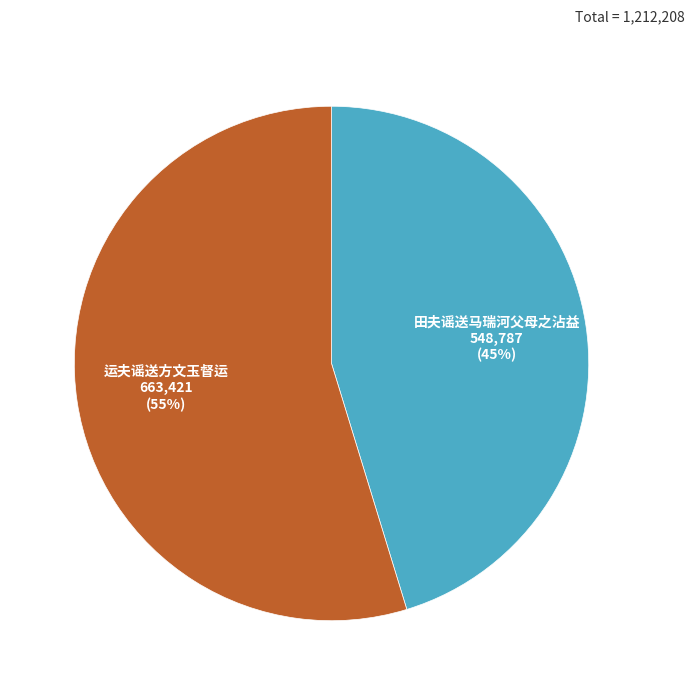

The 运夫谣送方文玉督运 slice represents 55% of the pie. True or false?

True